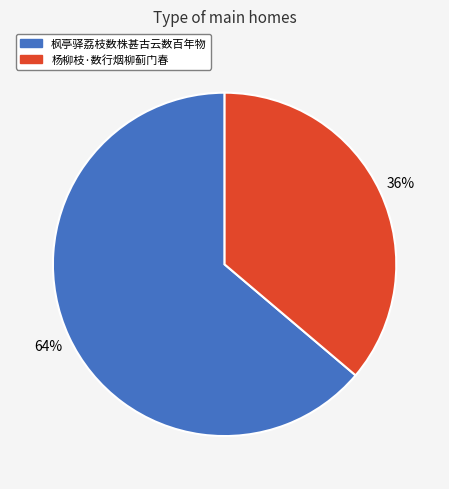

Approximately how many times larger is the value at 杨柳枝·数行烟柳蓟门春 compared to 枫亭驿荔枝数株甚古云数百年物?

0.6